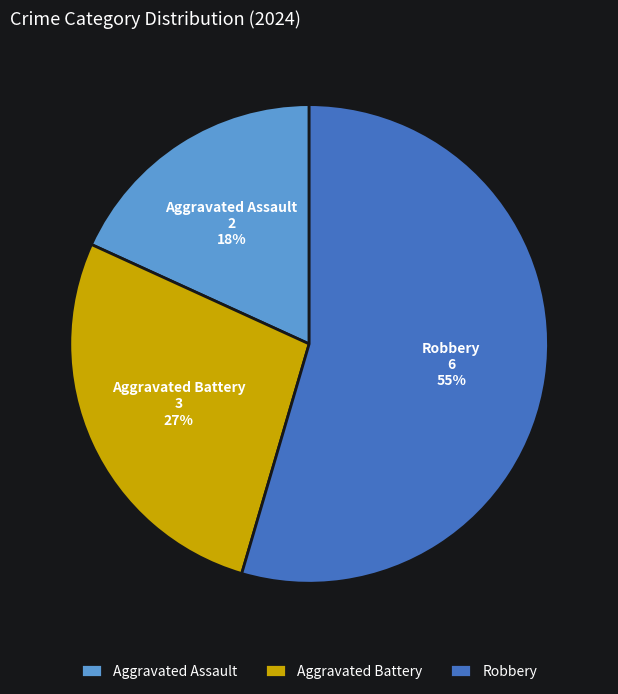

Combined, do Aggravated Assault and Robbery account for over 50%?

Yes